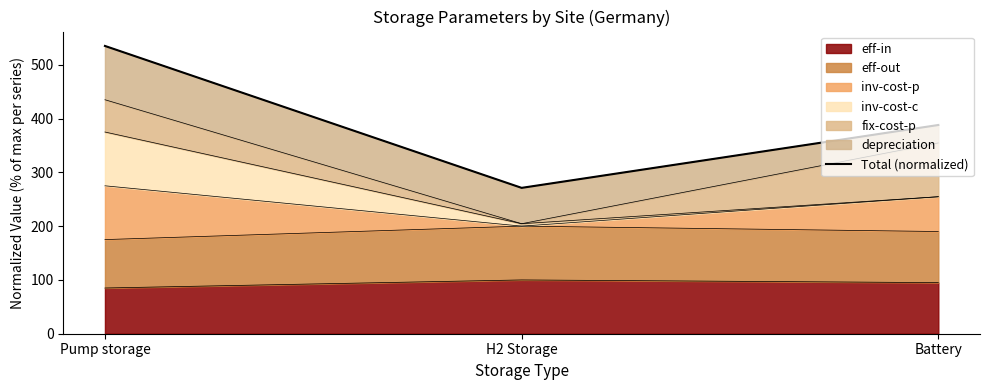

Read the value at Battery.

388.0